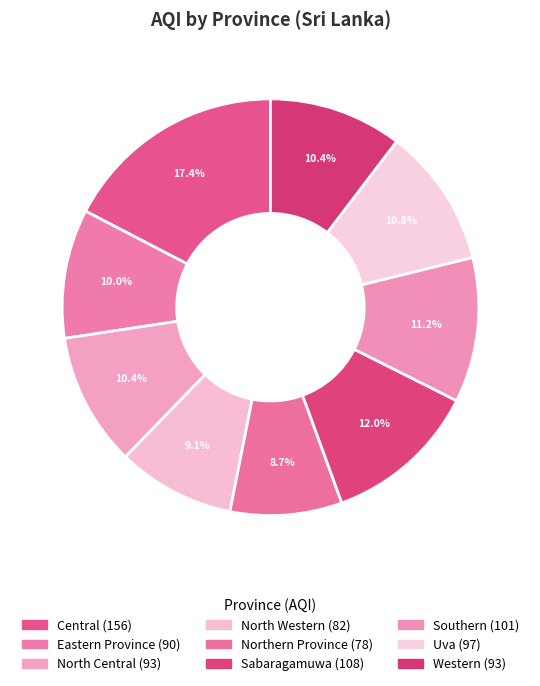

What is the smallest slice in the pie chart?

Northern Province